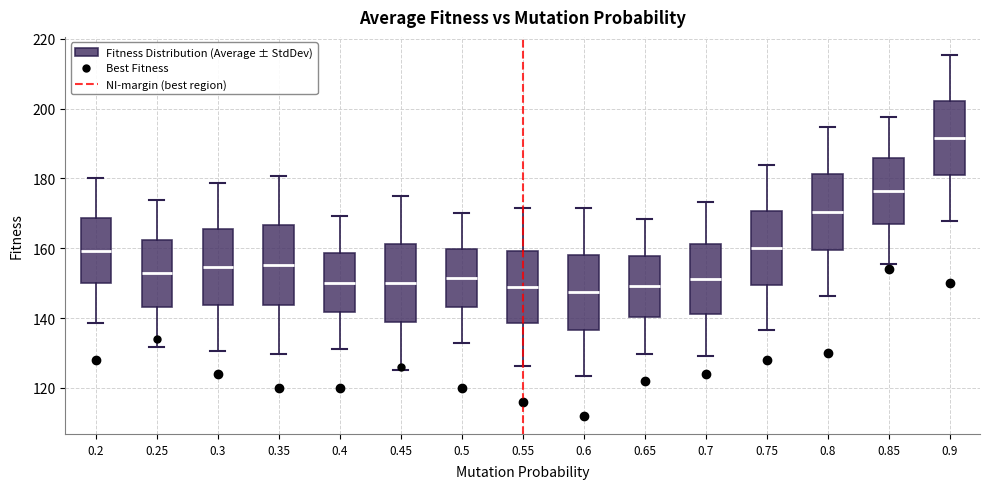

Reading left to right, transcribe this box plot: for each box, give where its median line is, the range the box spans, and where its two whiskers end, as read against the y-axis. The values are not printed on the chart, so give them approximately, as read against the axis.

0.2: median 160, box 150 to 168, whiskers 138 to 180
0.25: median 152, box 144 to 162, whiskers 132 to 174
0.3: median 154, box 144 to 166, whiskers 130 to 178
0.35: median 156, box 144 to 166, whiskers 130 to 180
0.4: median 150, box 142 to 158, whiskers 132 to 170
0.45: median 150, box 138 to 162, whiskers 126 to 176
0.5: median 152, box 144 to 160, whiskers 132 to 170
0.55: median 148, box 138 to 160, whiskers 126 to 172
0.6: median 148, box 136 to 158, whiskers 124 to 172
0.65: median 150, box 140 to 158, whiskers 130 to 168
0.7: median 152, box 142 to 162, whiskers 130 to 174
0.75: median 160, box 150 to 170, whiskers 136 to 184
0.8: median 170, box 160 to 182, whiskers 146 to 194
0.85: median 176, box 168 to 186, whiskers 156 to 198
0.9: median 192, box 180 to 202, whiskers 168 to 216